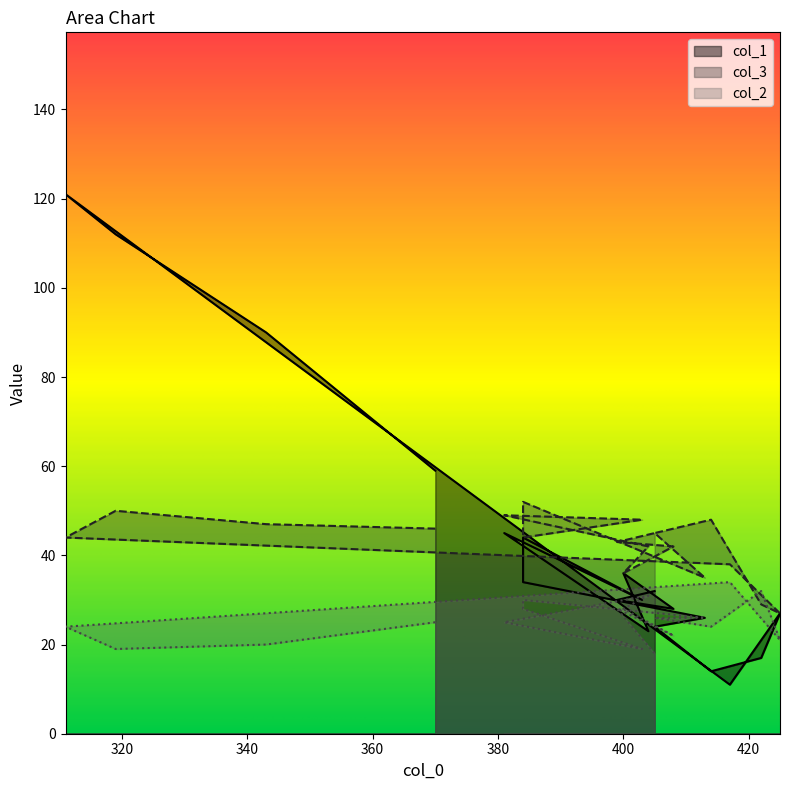

List the labels in order of col_3 value, smallest first.

425, 422, 413, 400, 417, 404, 408, 399, 311, 384, 405, 405, 370, 343, 414, 403, 381, 319, 384